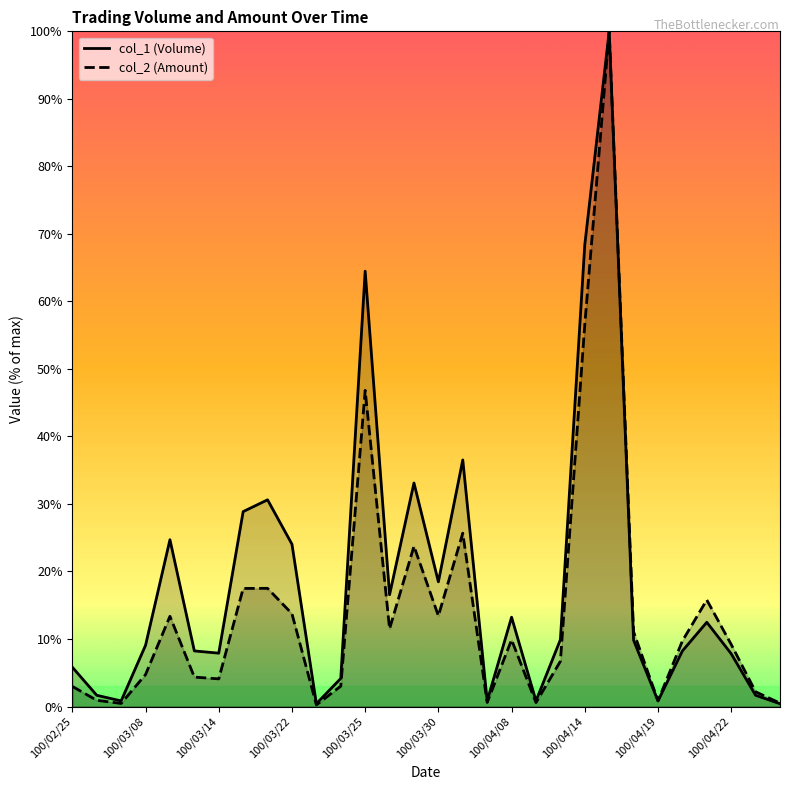

Which series has the widest spread of values?

col_2 (Amount)